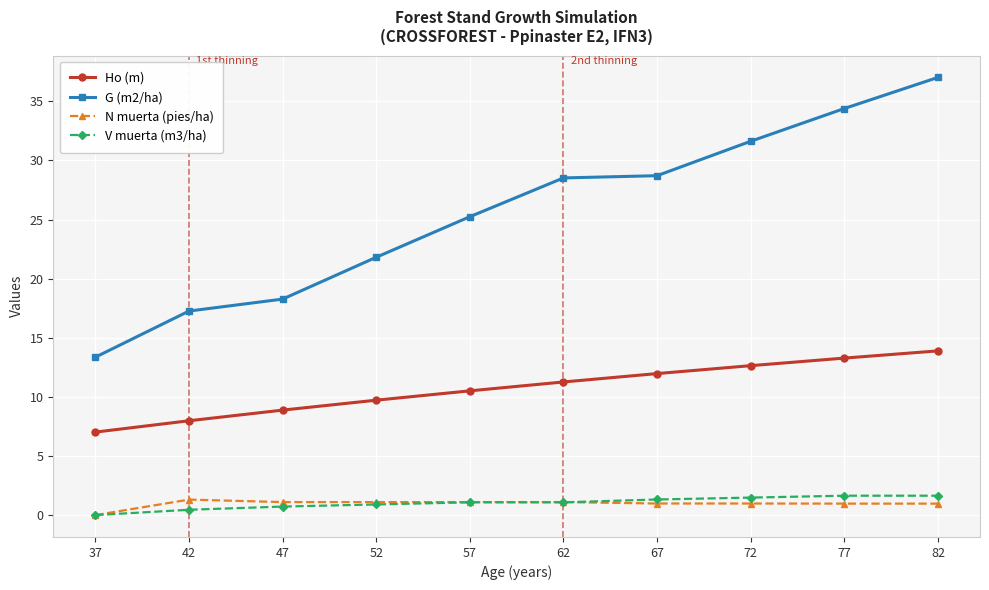

Which series has the largest total across all categories?

G (m2/ha)